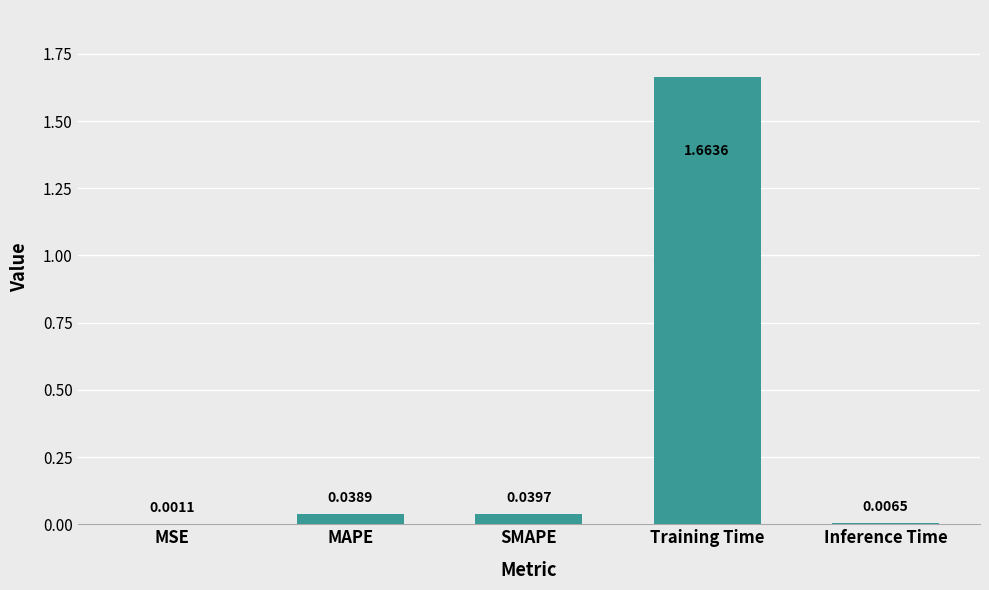

At which label is the value closest to 0?

MSE